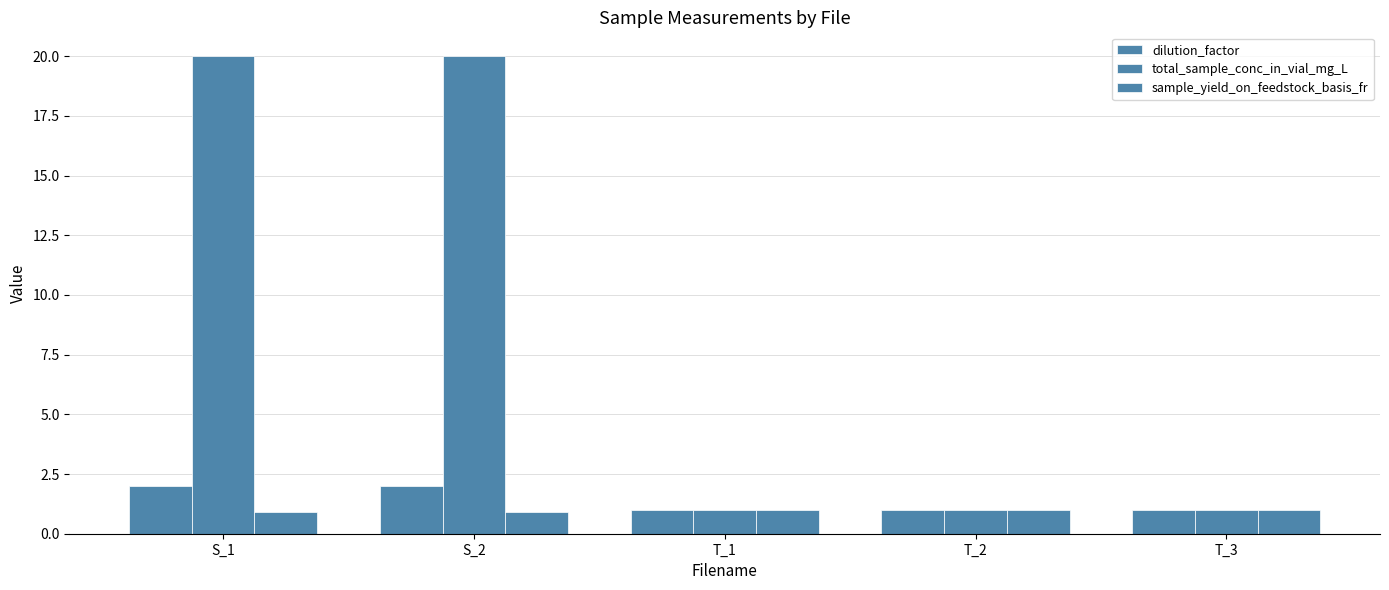

What is the maximum value for sample_yield_on_feedstock_basis_fr?

1.0